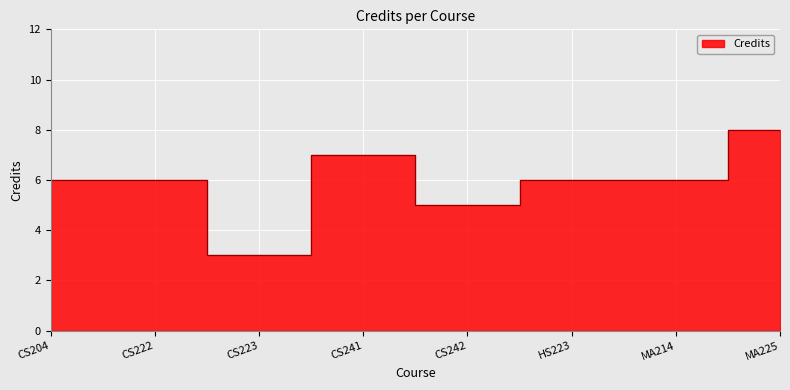

What is the value of the 2nd point from the left?

6